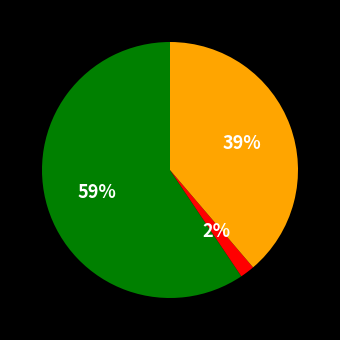

To the nearest percent, what is the average slice percentage?

33%